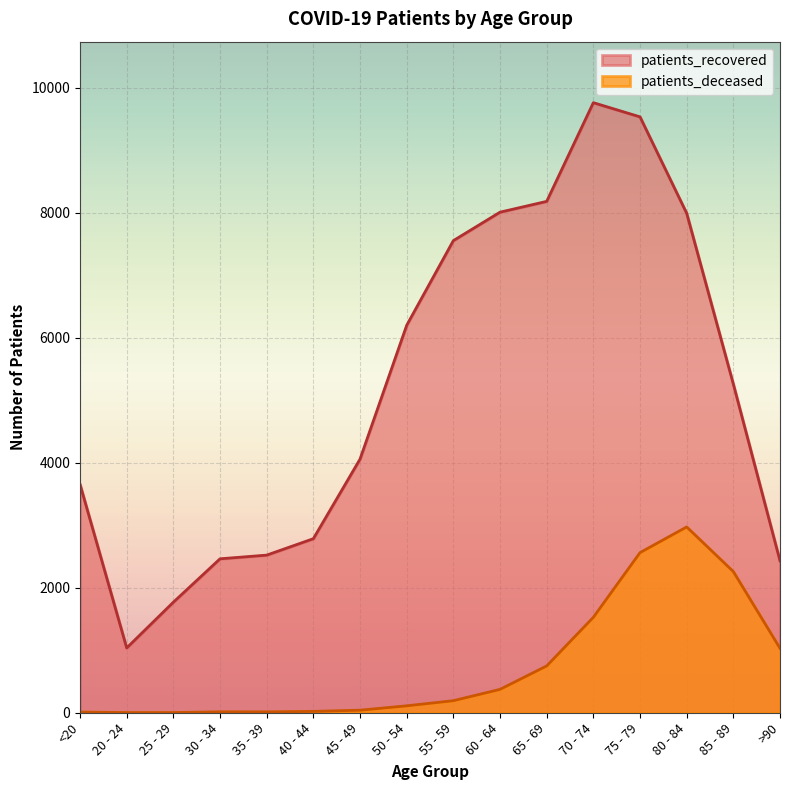

Rank the series at 50 - 54 from lowest to highest value.

patients_deceased, patients_recovered